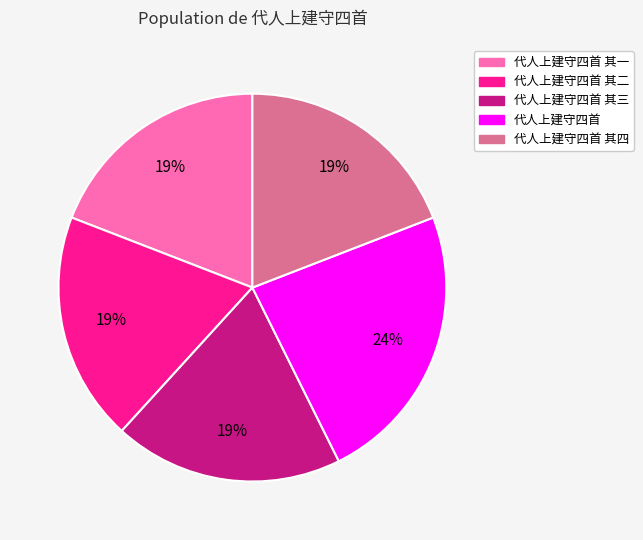

Is there a majority slice in this chart?

No